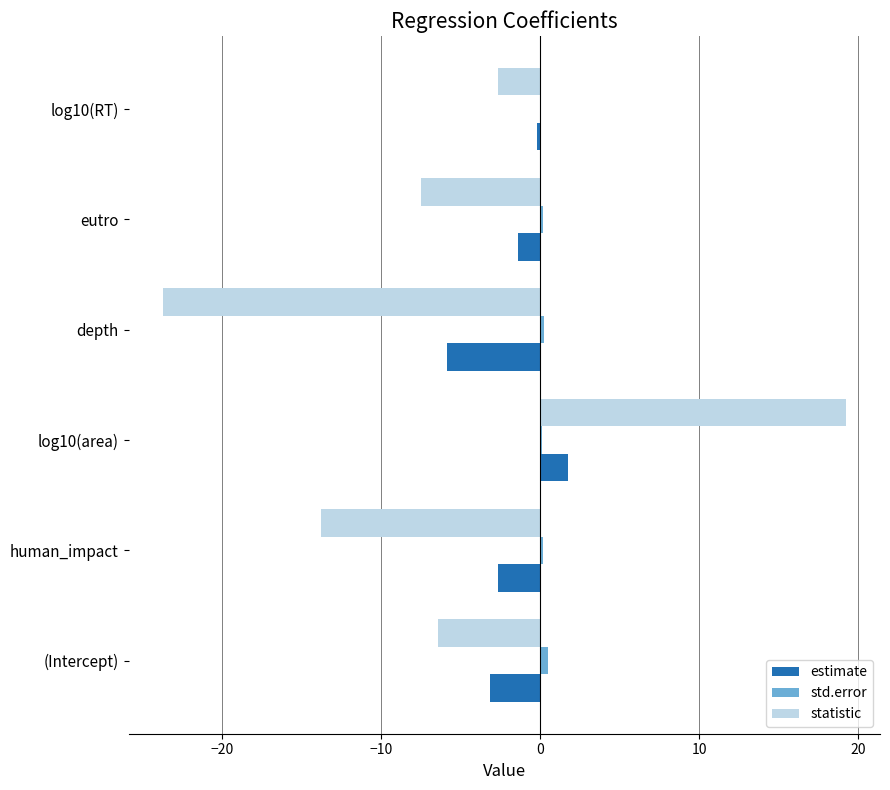

What is the sum of all std.error values?

1.3